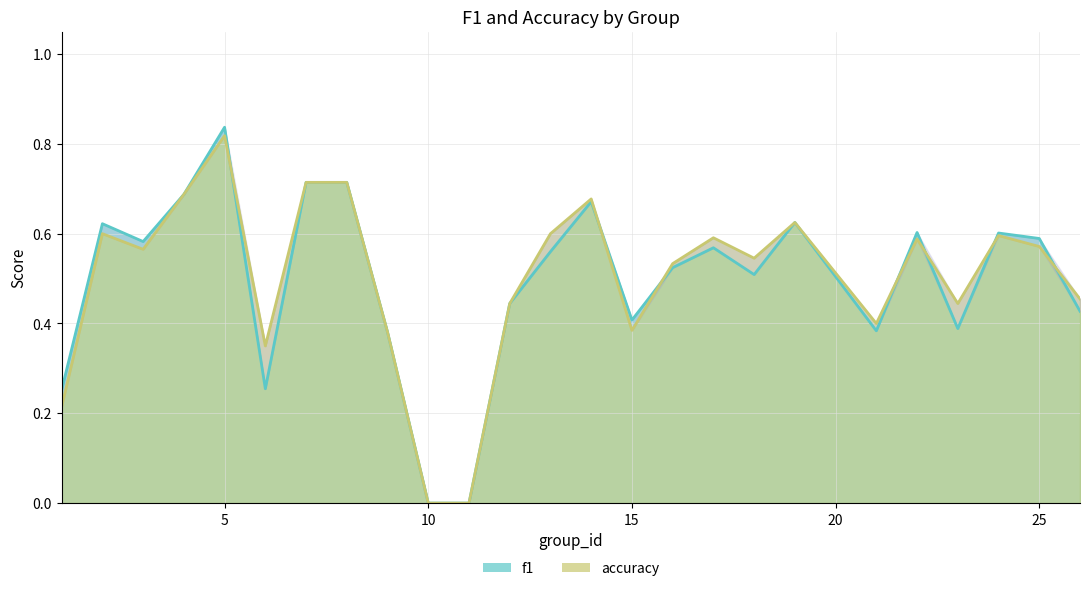

Rank the series at 26 from lowest to highest value.

f1, accuracy